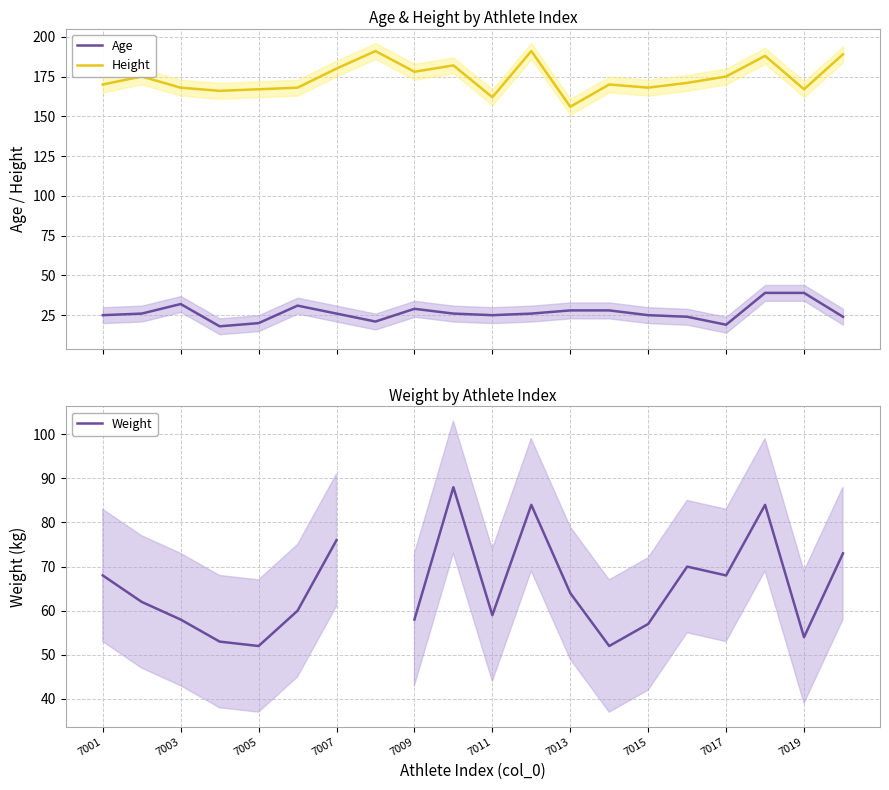

True or false: Height and Age intersect in this chart.

False